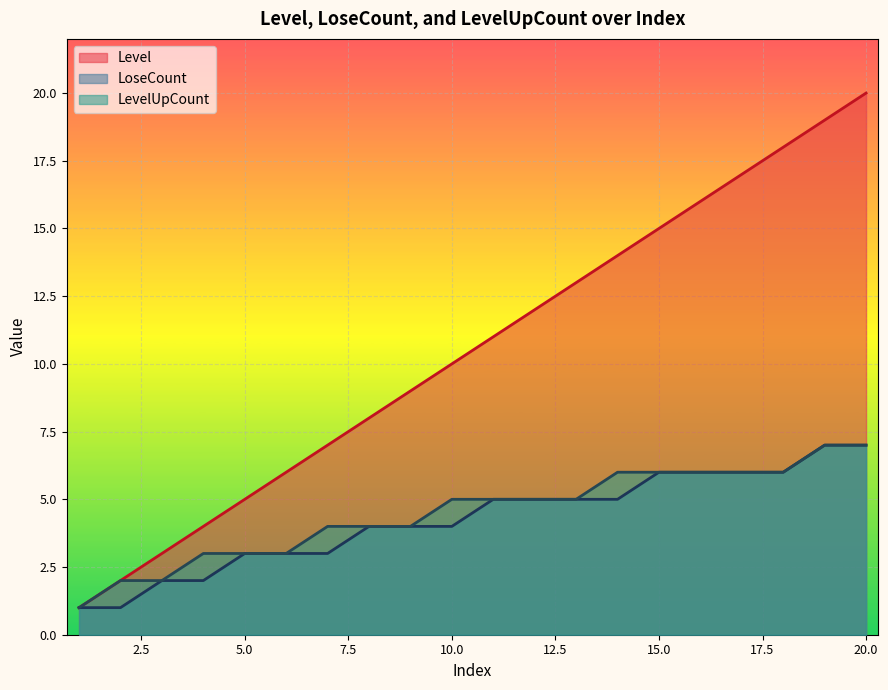

How many values in the Level series are below 11?

10